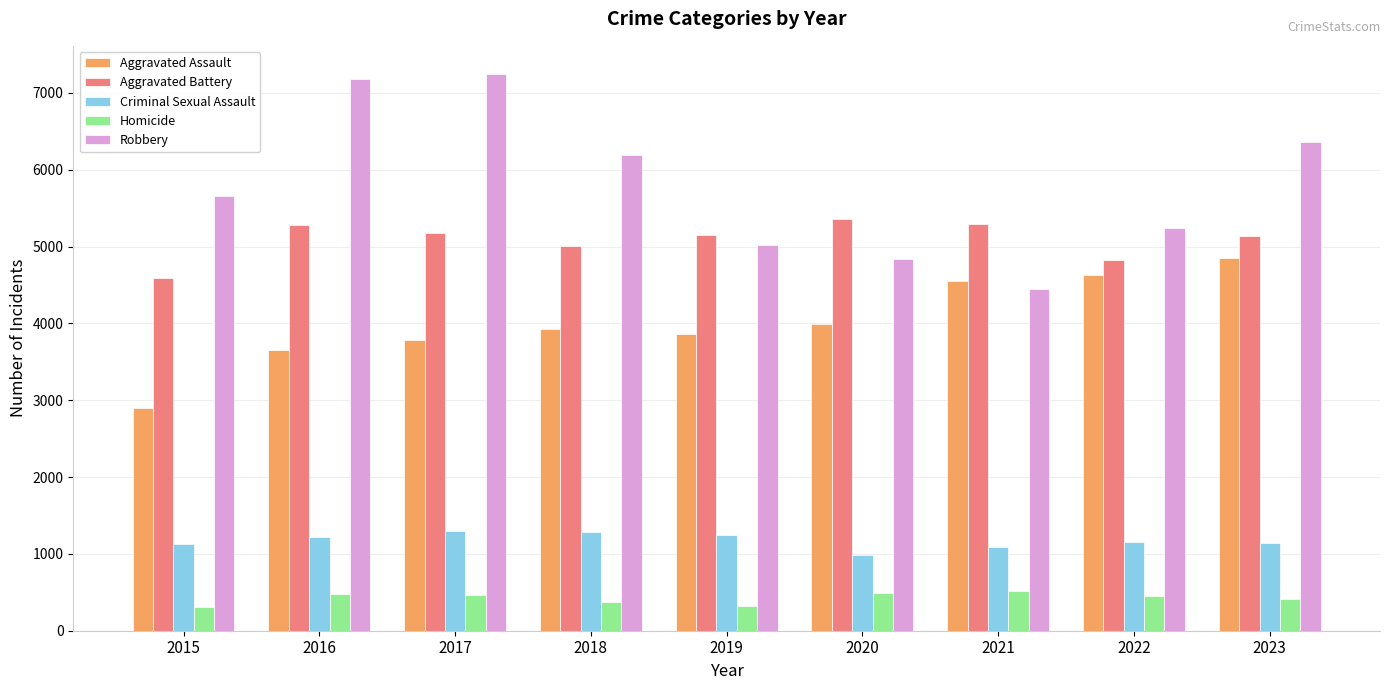

How many series are shown in this chart?

5